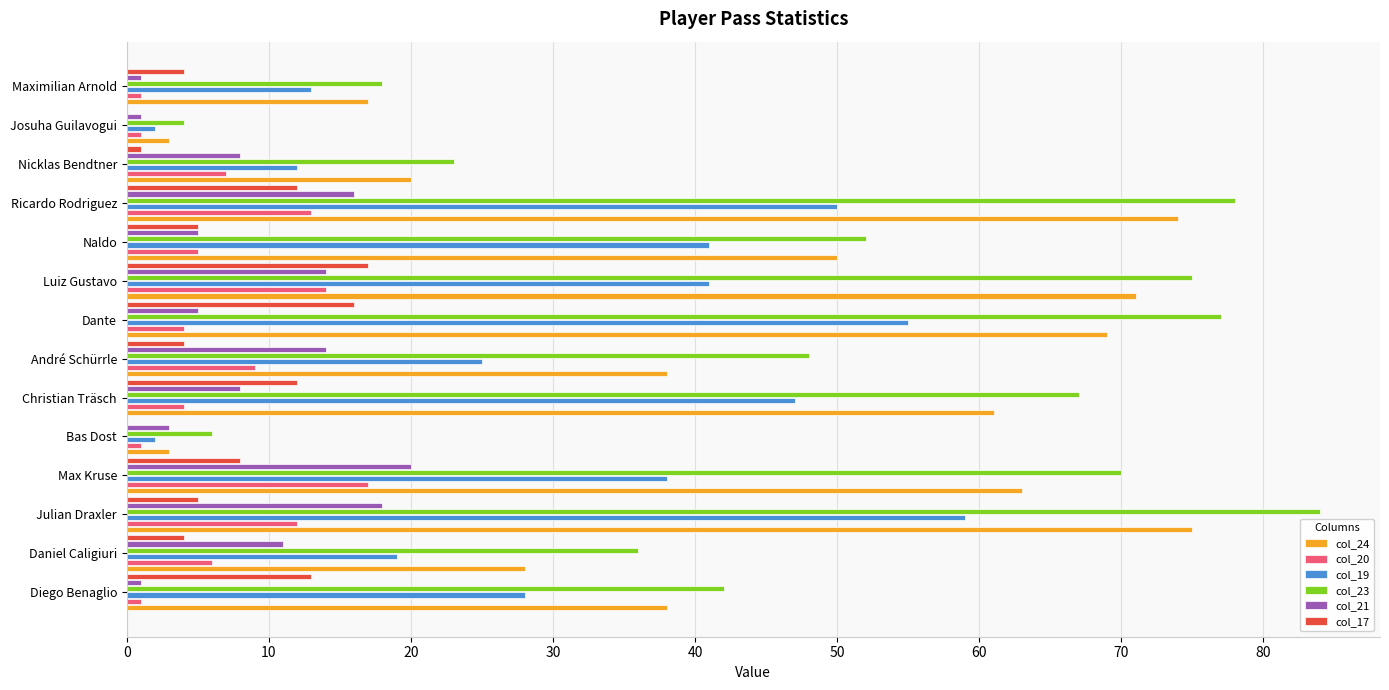

Count the col_21 values in the range 3 to 14.

8